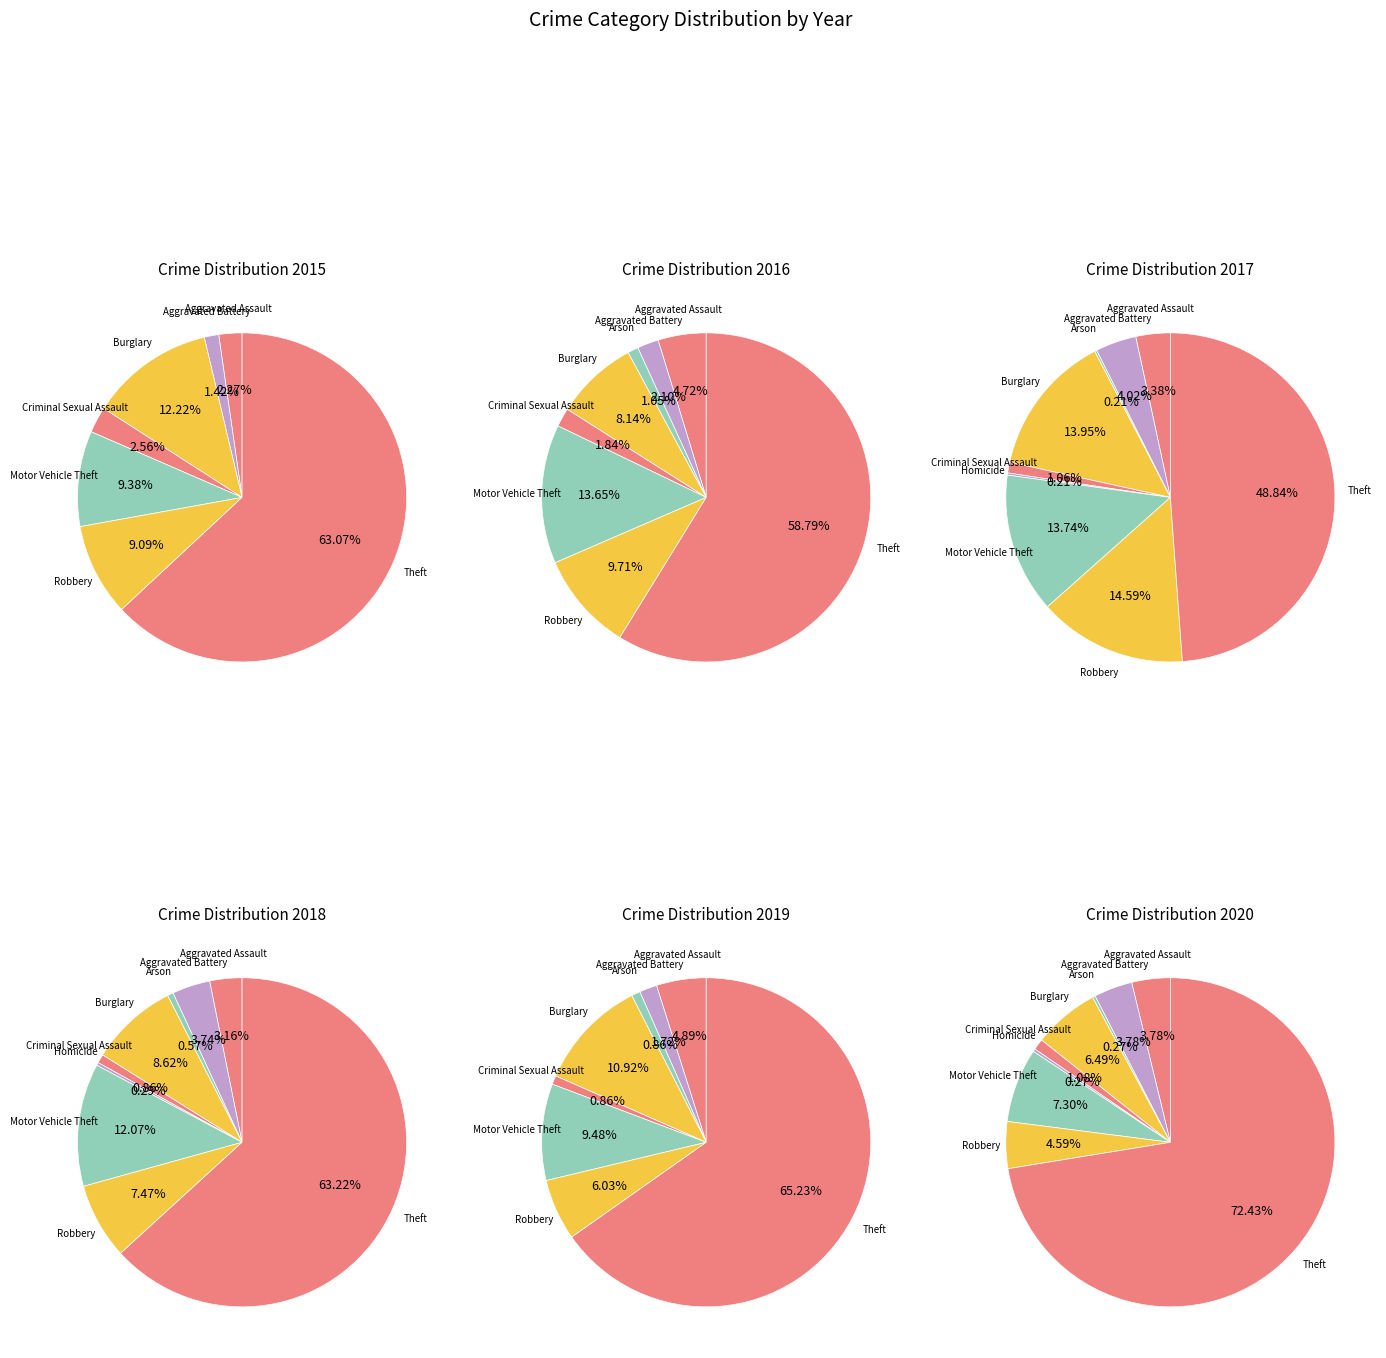

Which category has the smallest portion of the pie?

Homicide